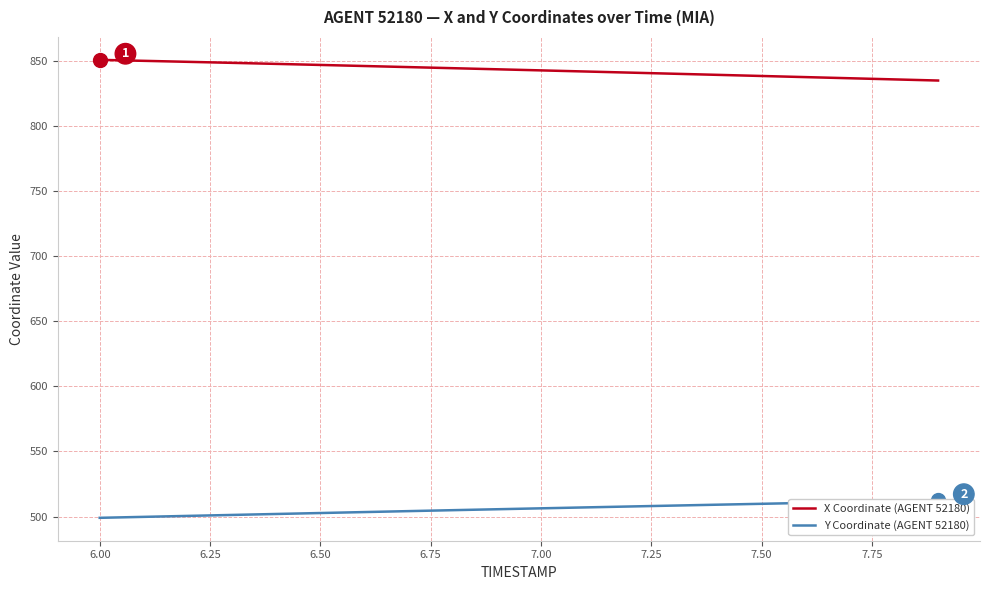

What is the label of the 9th point from the left?

7.75